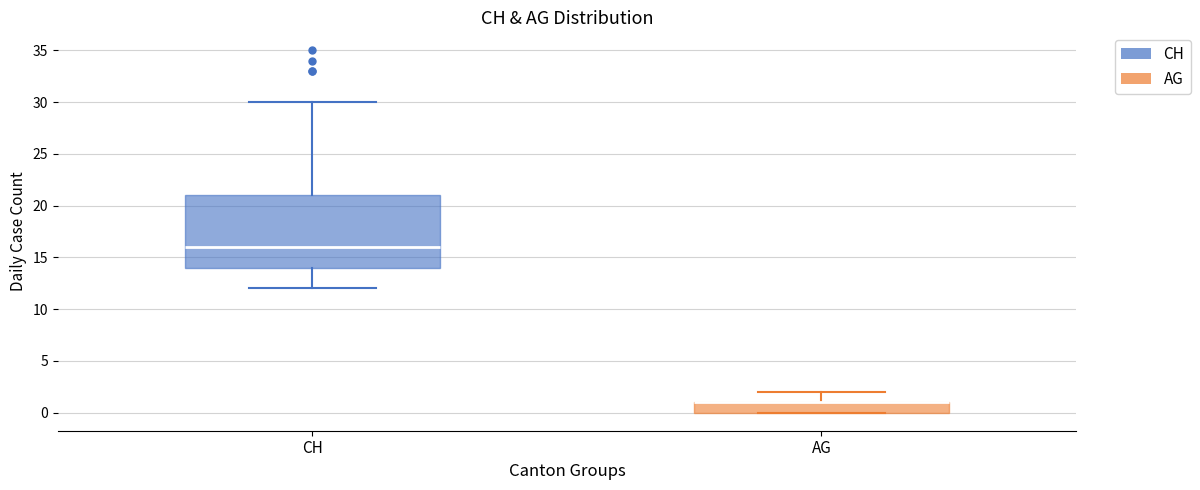

Comparing the boxes themselves (not the whiskers), which one is the tallest?

CH